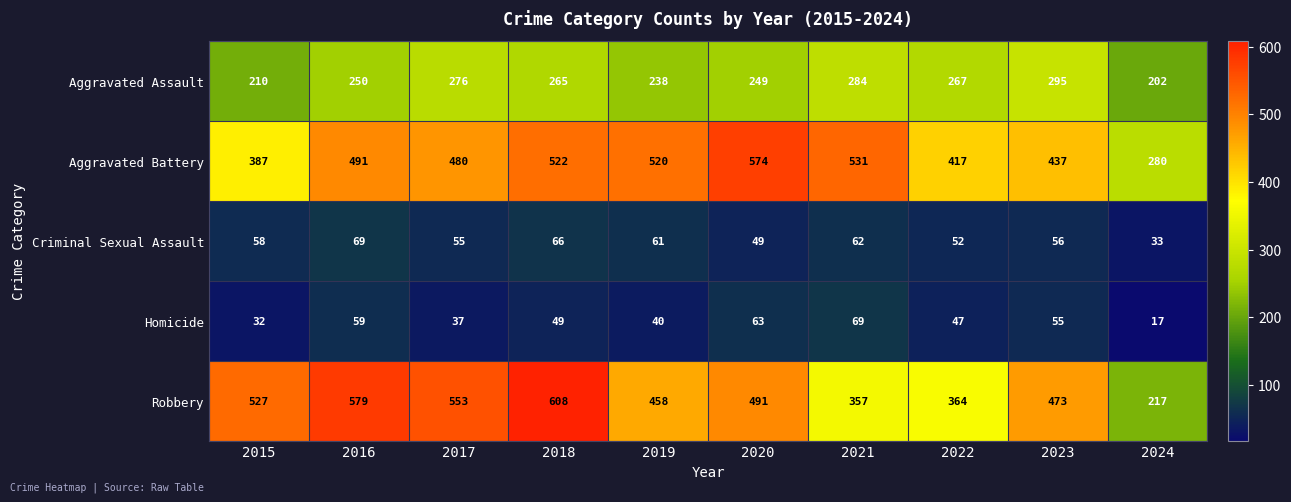

Between 2018 and 2020, which series saw the biggest shift?

Robbery